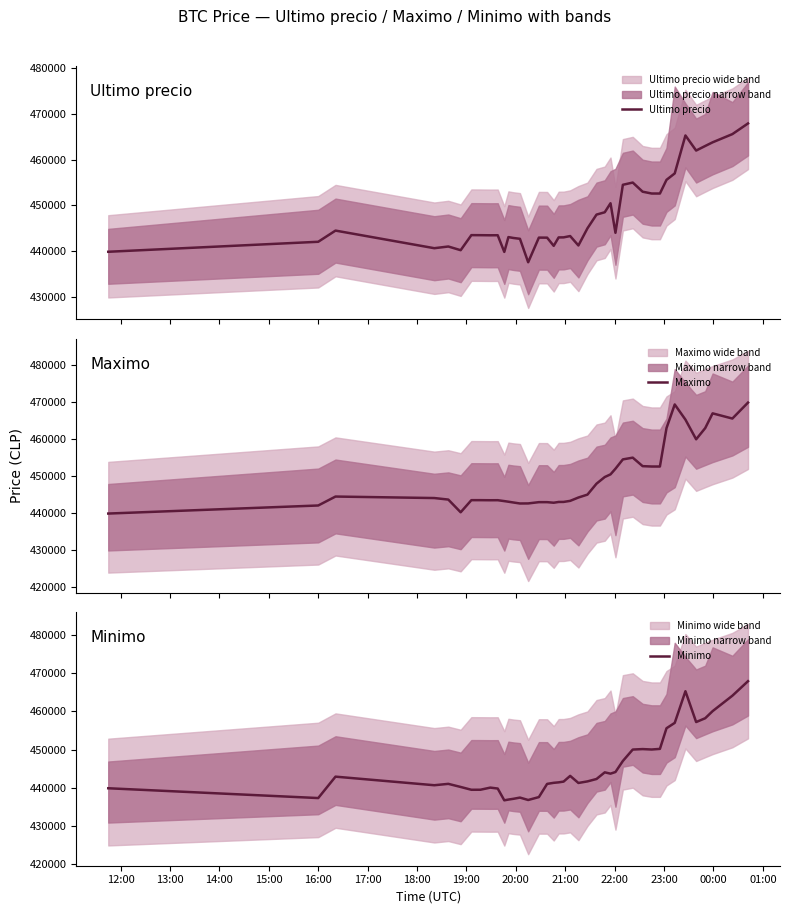

Which series ends up on top after the final intersection of Maximo and Ultimo precio?

Maximo